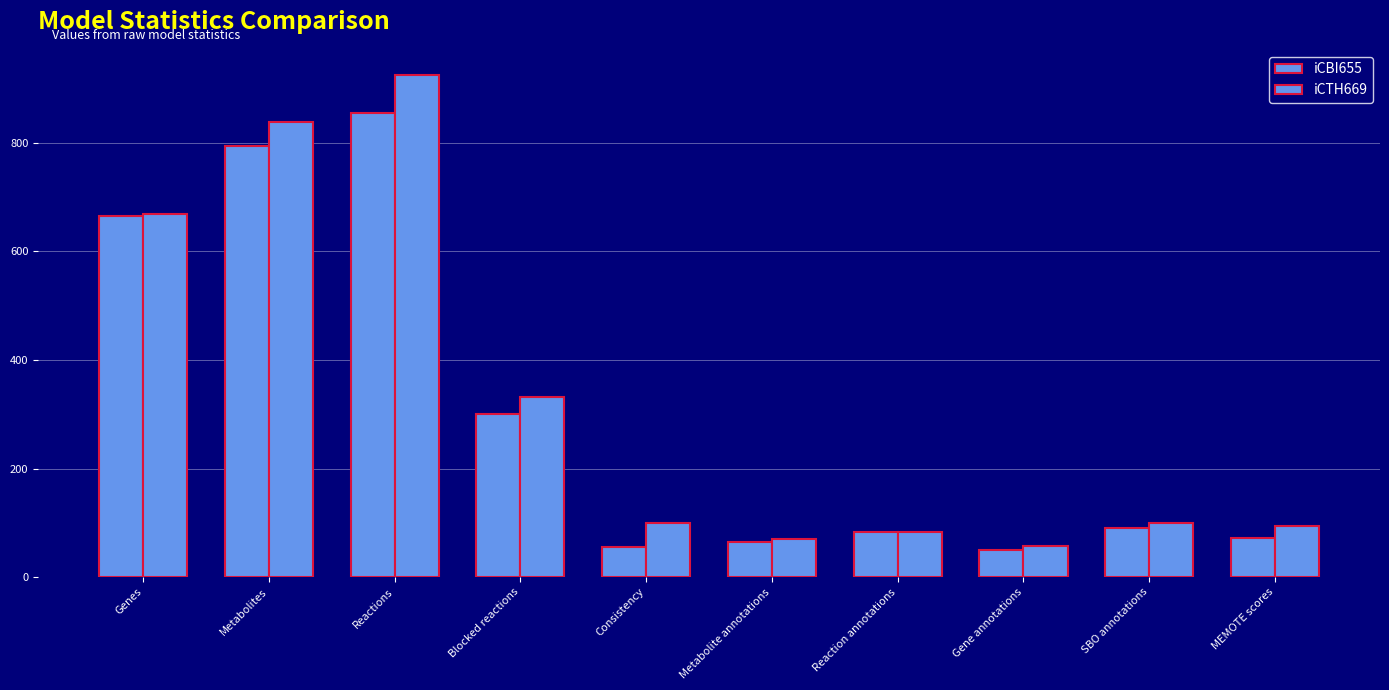

Rank the categories by iCBI655 value from highest to lowest.

Reactions, Metabolites, Genes, Blocked reactions, SBO annotations, Reaction annotations, MEMOTE scores, Metabolite annotations, Consistency, Gene annotations